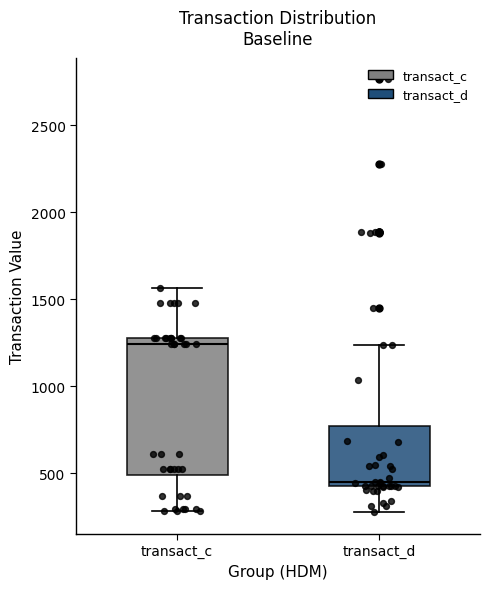

Reading left to right, read every box against the y-axis: the position of its median line, the range the box covers, and the ends of its whiskers. The values are not printed on the chart, so give them approximately, as read against the axis.

transact_c: median 1250, box 500 to 1300, whiskers 300 to 1550
transact_d: median 450 (just above the box's lower edge), box 450 to 750, whiskers 300 to 1250